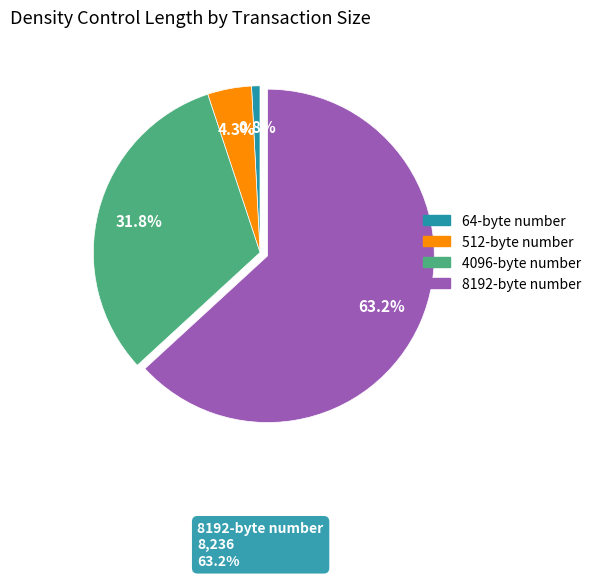

Is there a majority slice in this chart?

Yes